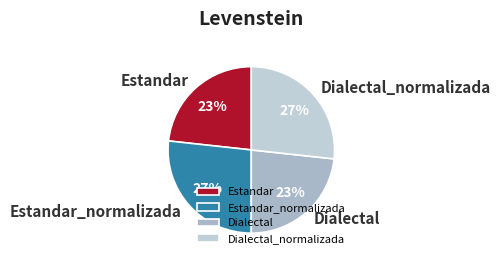

Does Estandar represent more than half of the total?

No